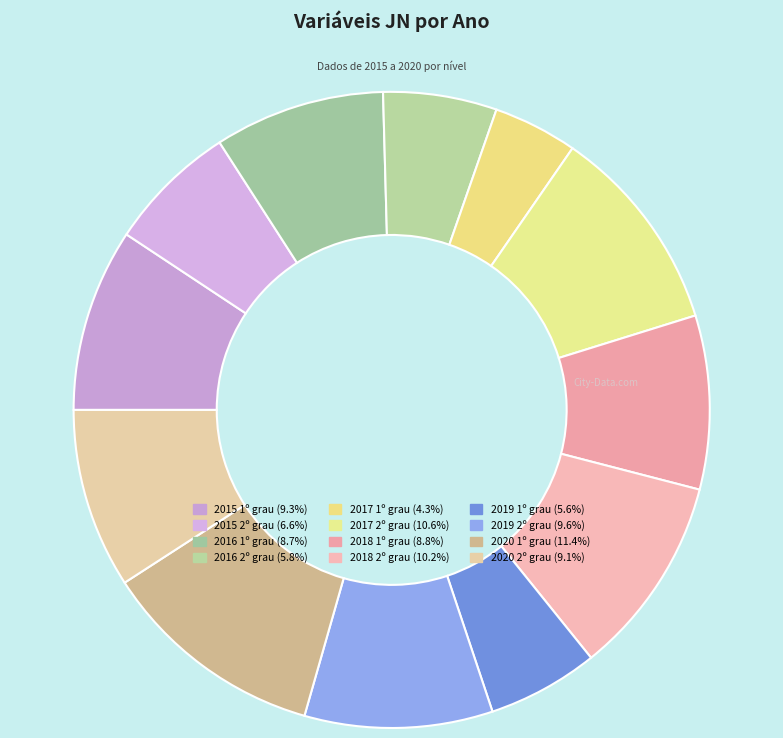

Which slice is the largest?

2020 1º grau